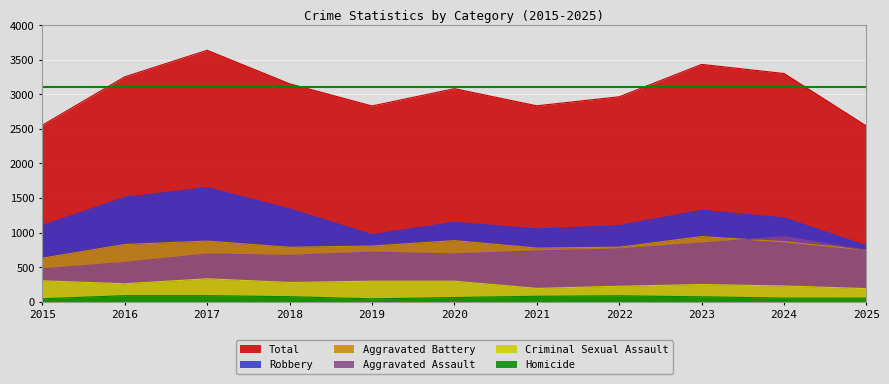

How many data points does each series have?

11